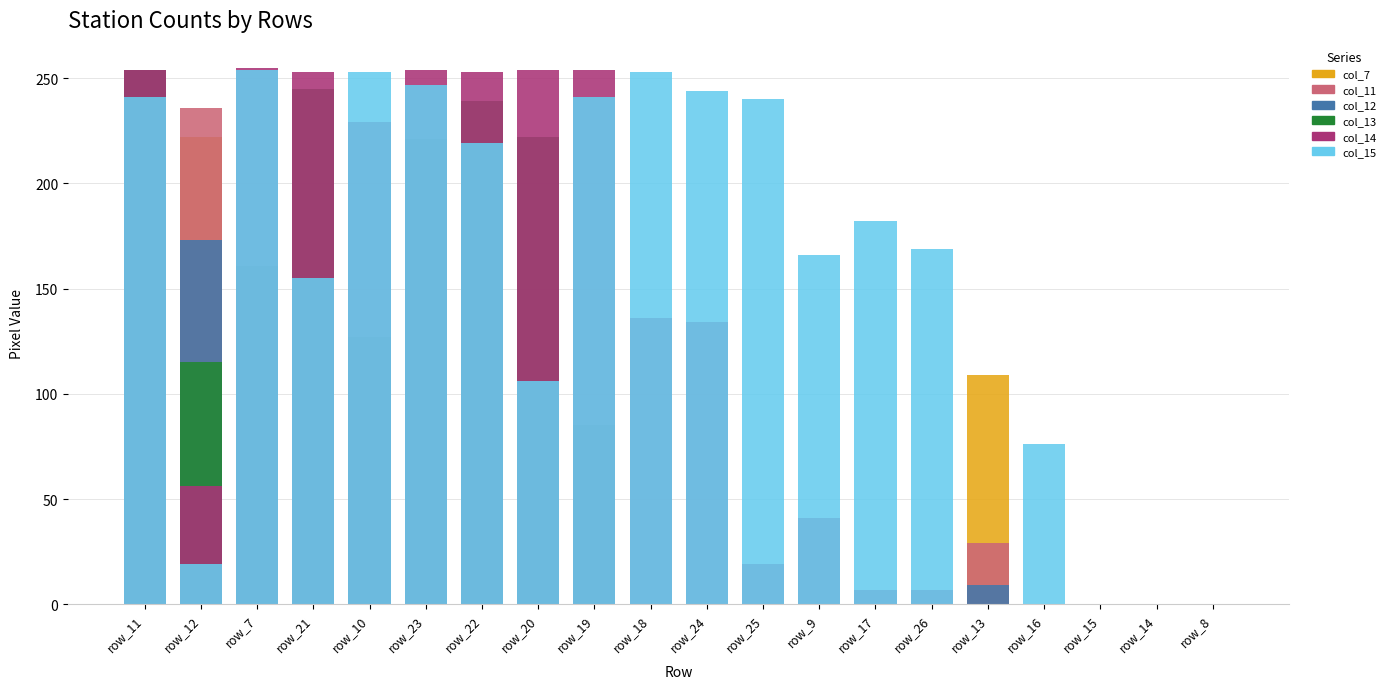

How many bars are there in total?

120